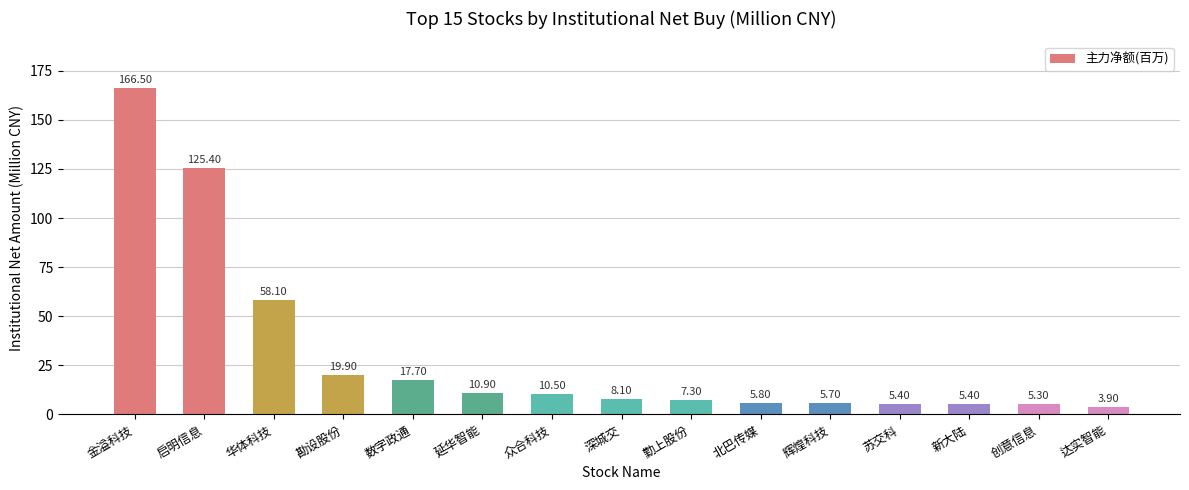

How many data points are above 8?

8